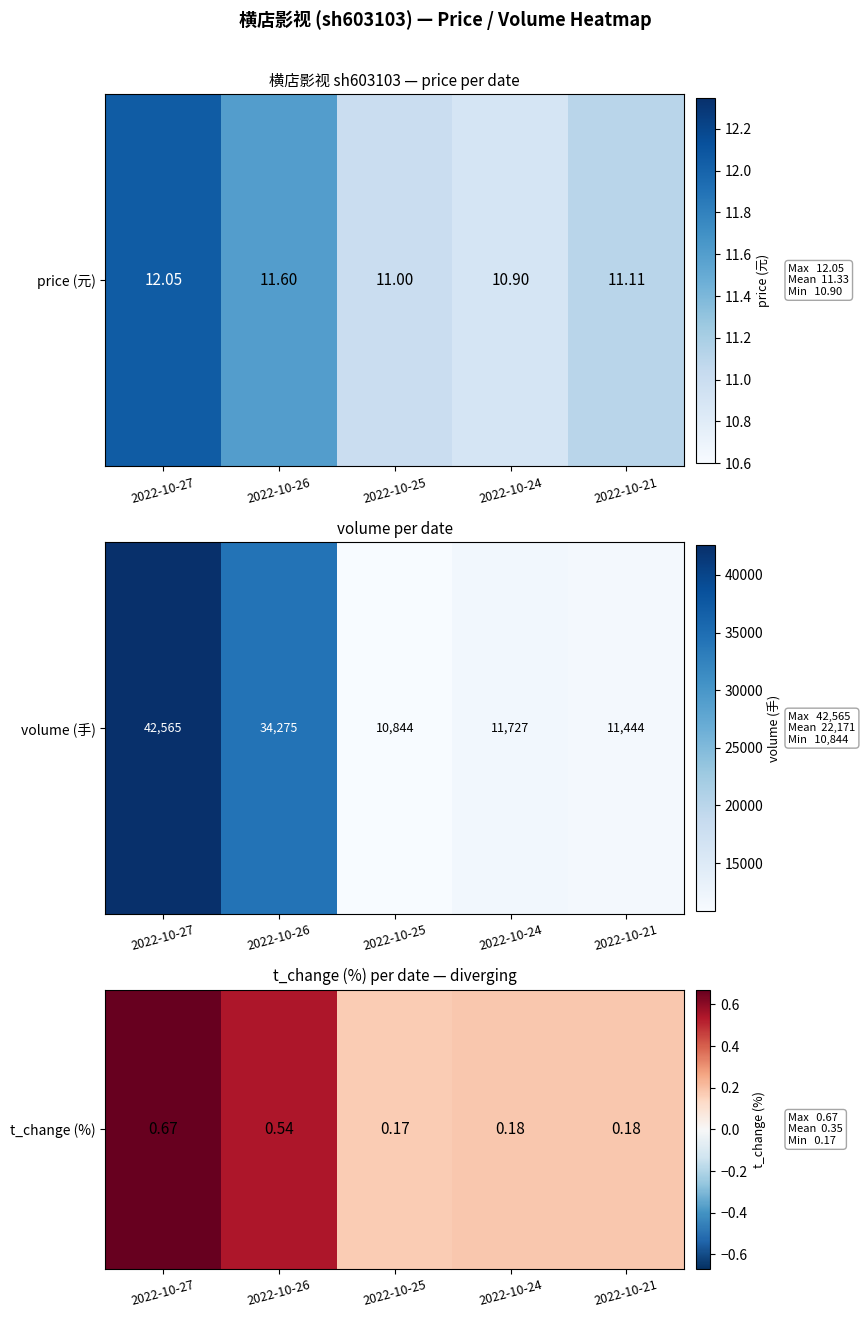

What is the smallest value displayed?

0.2